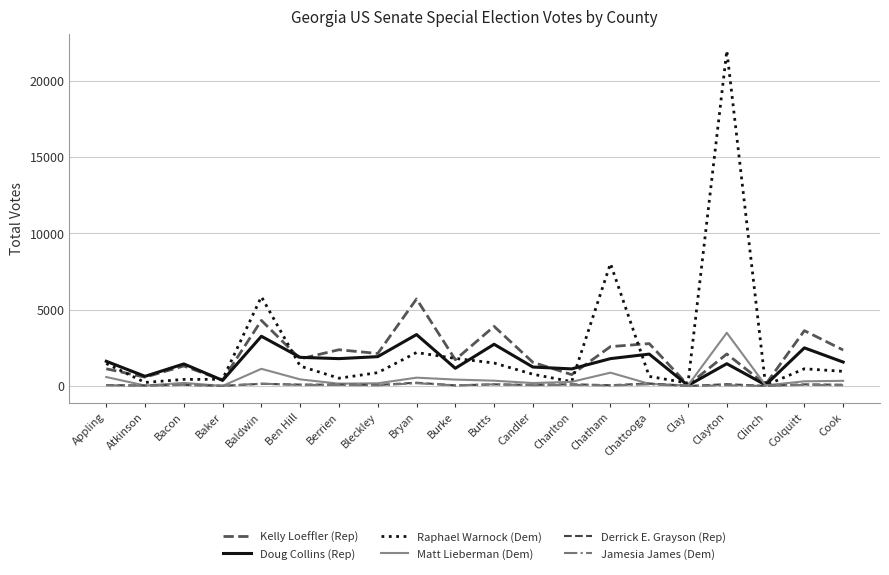

Reading left to right, list all the values displayed in this chart.

Kelly Loeffler (Rep): Appling=1130	Atkinson=582	Bacon=1315	Baker=387	Baldwin=4299	Ben Hill=1780	Berrien=2379	Bleckley=2132	Bryan=5706	Burke=1725	Butts=3909	Candler=1555	Charlton=749	Chatham=2583	Chattooga=2780	Clay=61	Clayton=2100	Clinch=104	Colquitt=3629	Cook=2361
Doug Collins (Rep): Appling=1622	Atkinson=637	Bacon=1449	Baker=372	Baldwin=3261	Ben Hill=1880	Berrien=1796	Bleckley=1926	Bryan=3372	Burke=1163	Butts=2736	Candler=1245	Charlton=1124	Chatham=1796	Chattooga=2093	Clay=37	Clayton=1463	Clinch=69	Colquitt=2501	Cook=1571
Raphael Warnock (Dem): Appling=1478	Atkinson=234	Bacon=435	Baker=441	Baldwin=5852	Ben Hill=1308	Berrien=514	Bleckley=876	Bryan=2195	Burke=1811	Butts=1508	Candler=773	Charlton=286	Chatham=8025	Chattooga=631	Clay=191	Clayton=21973	Clinch=48	Colquitt=1130	Cook=963
Matt Lieberman (Dem): Appling=591	Atkinson=33	Bacon=205	Baker=8	Baldwin=1128	Ben Hill=436	Berrien=156	Bleckley=180	Bryan=549	Burke=424	Butts=350	Candler=197	Charlton=275	Chatham=876	Chattooga=144	Clay=43	Clayton=3489	Clinch=47	Colquitt=310	Cook=341
Derrick E. Grayson (Rep): Appling=66	Atkinson=35	Bacon=75	Baker=14	Baldwin=144	Ben Hill=95	Berrien=93	Bleckley=70	Bryan=218	Burke=44	Butts=112	Candler=70	Charlton=115	Chatham=55	Chattooga=167	Clay=3	Clayton=123	Clinch=11	Colquitt=111	Cook=86
Jamesia James (Dem): Appling=51	Atkinson=22	Bacon=82	Baker=17	Baldwin=158	Ben Hill=71	Berrien=70	Bleckley=47	Bryan=186	Burke=44	Butts=113	Candler=56	Charlton=80	Chatham=37	Chattooga=114	Clay=1	Clayton=51	Clinch=4	Colquitt=80	Cook=52